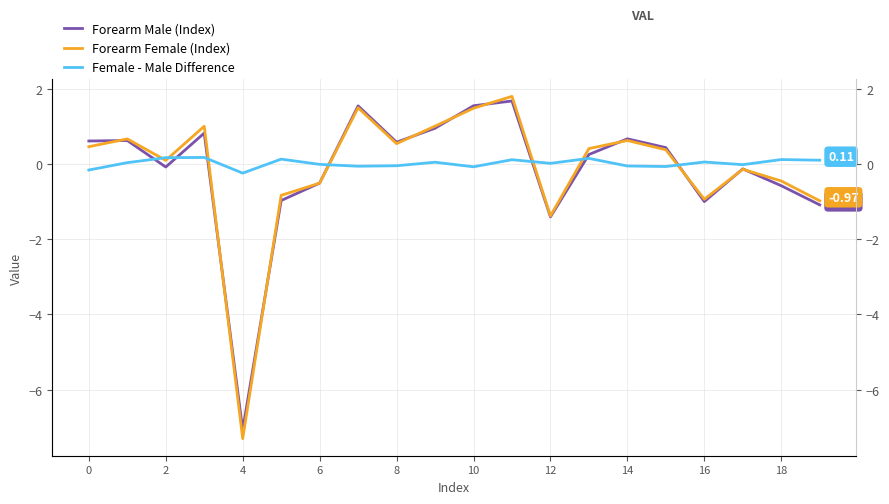

Count the number of data series in this chart.

3